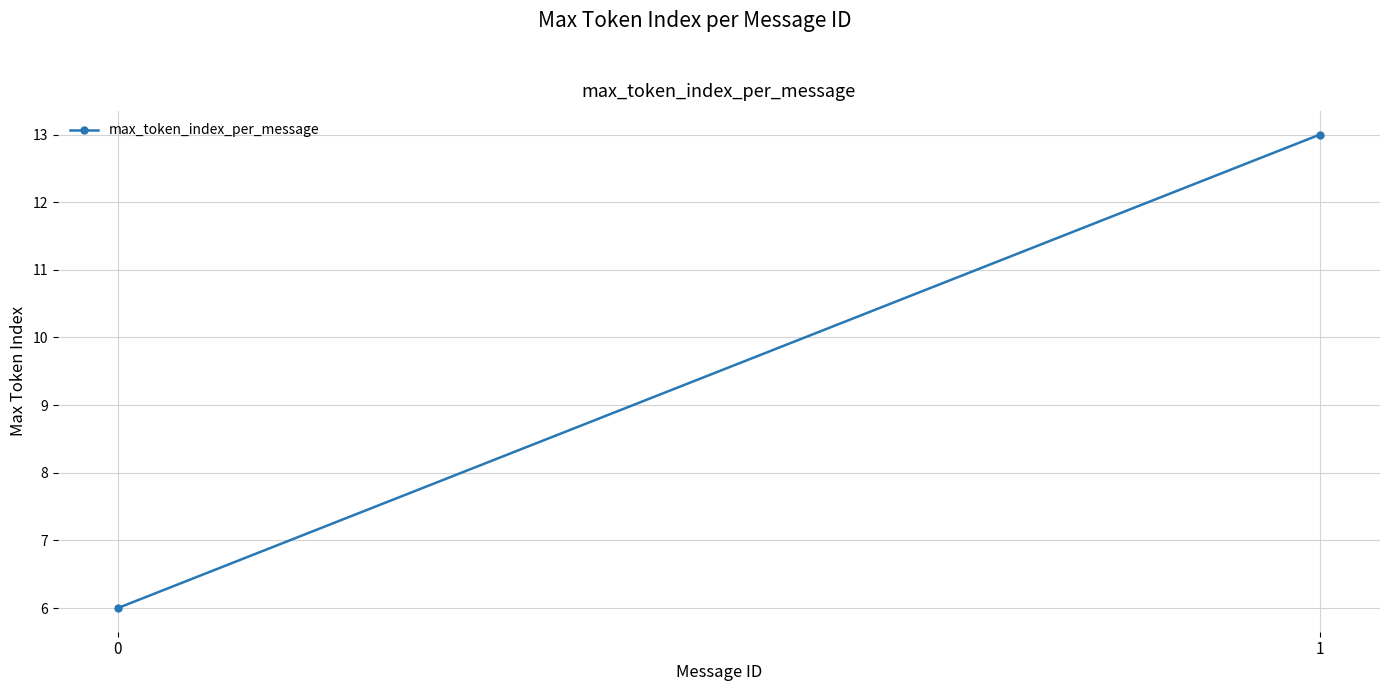

Rank the categories by value from lowest to highest.

0, 1